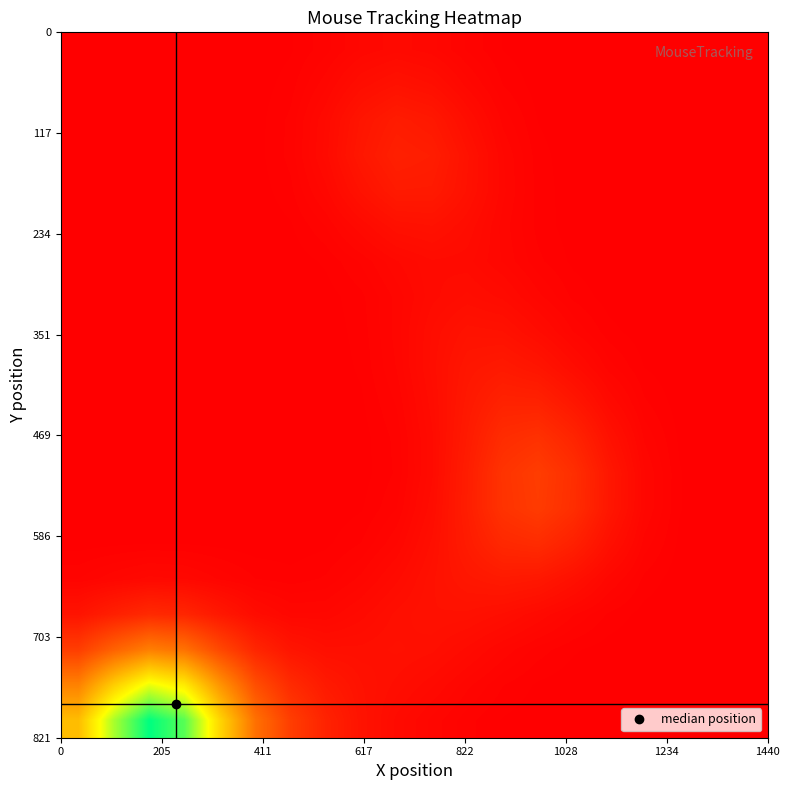

What is the greatest value displayed?

2.0